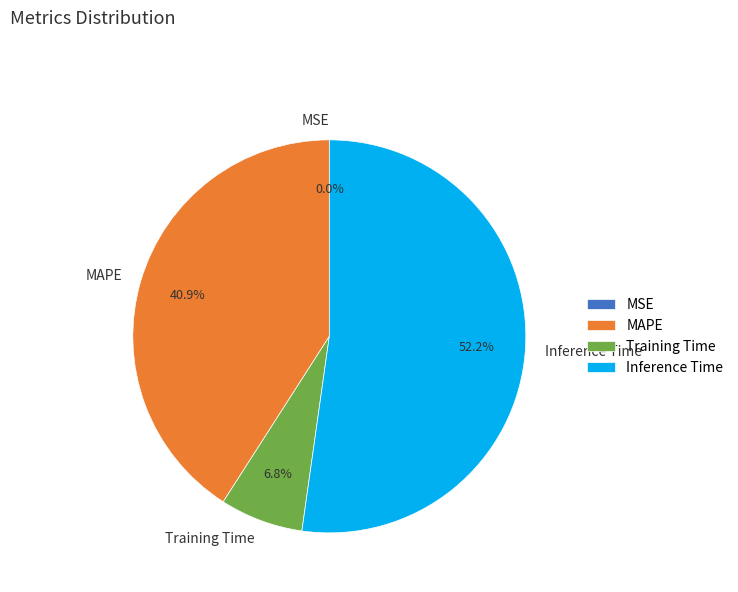

Which category accounts for the majority?

Inference Time